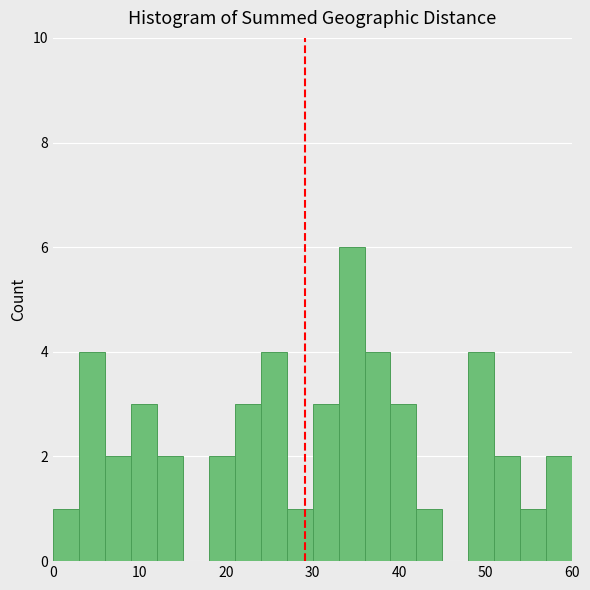

Around what value on the x-axis is the tallest bar? Give the approximate position of its centre, as read against the axis.

35